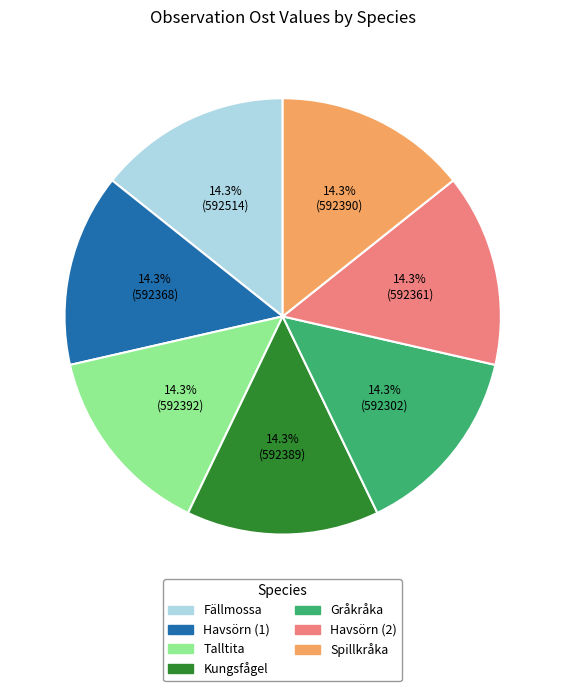

To the nearest percent, what portion does Havsörn (1) represent?

14%